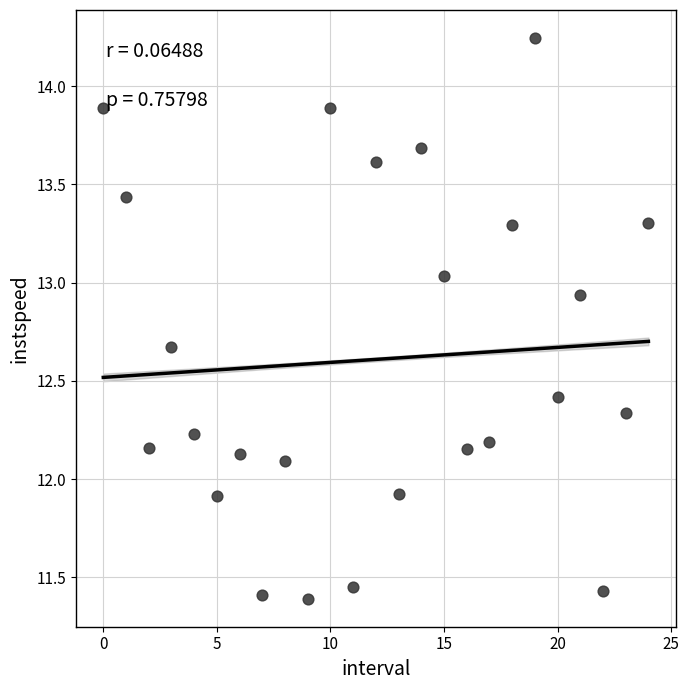

What is the range of Y values (max minus min)?

2.9